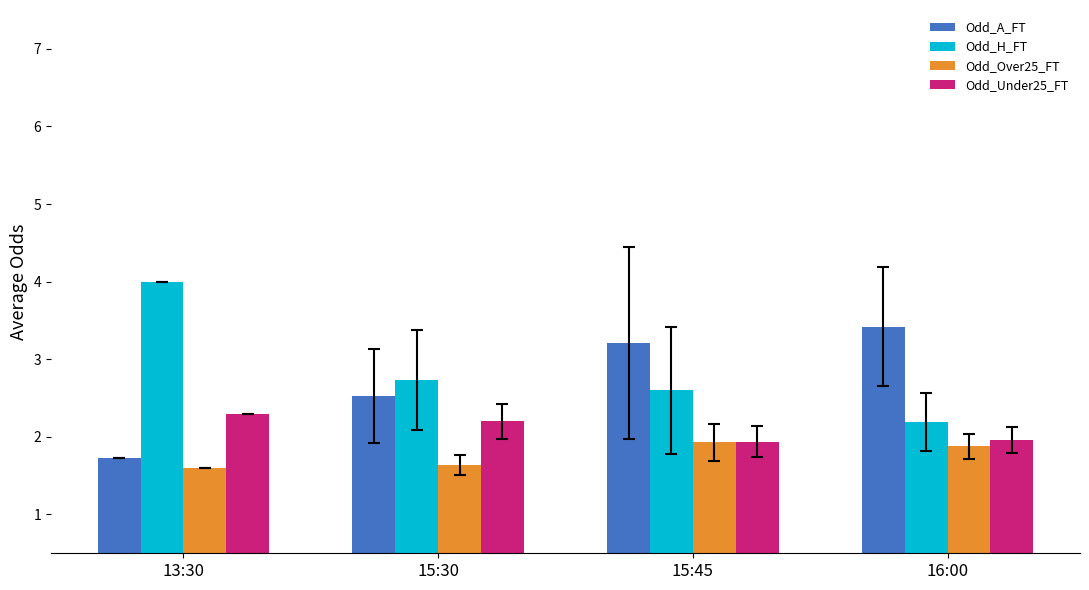

What are all the series names shown in the legend?

Odd_A_FT, Odd_H_FT, Odd_Over25_FT, Odd_Under25_FT